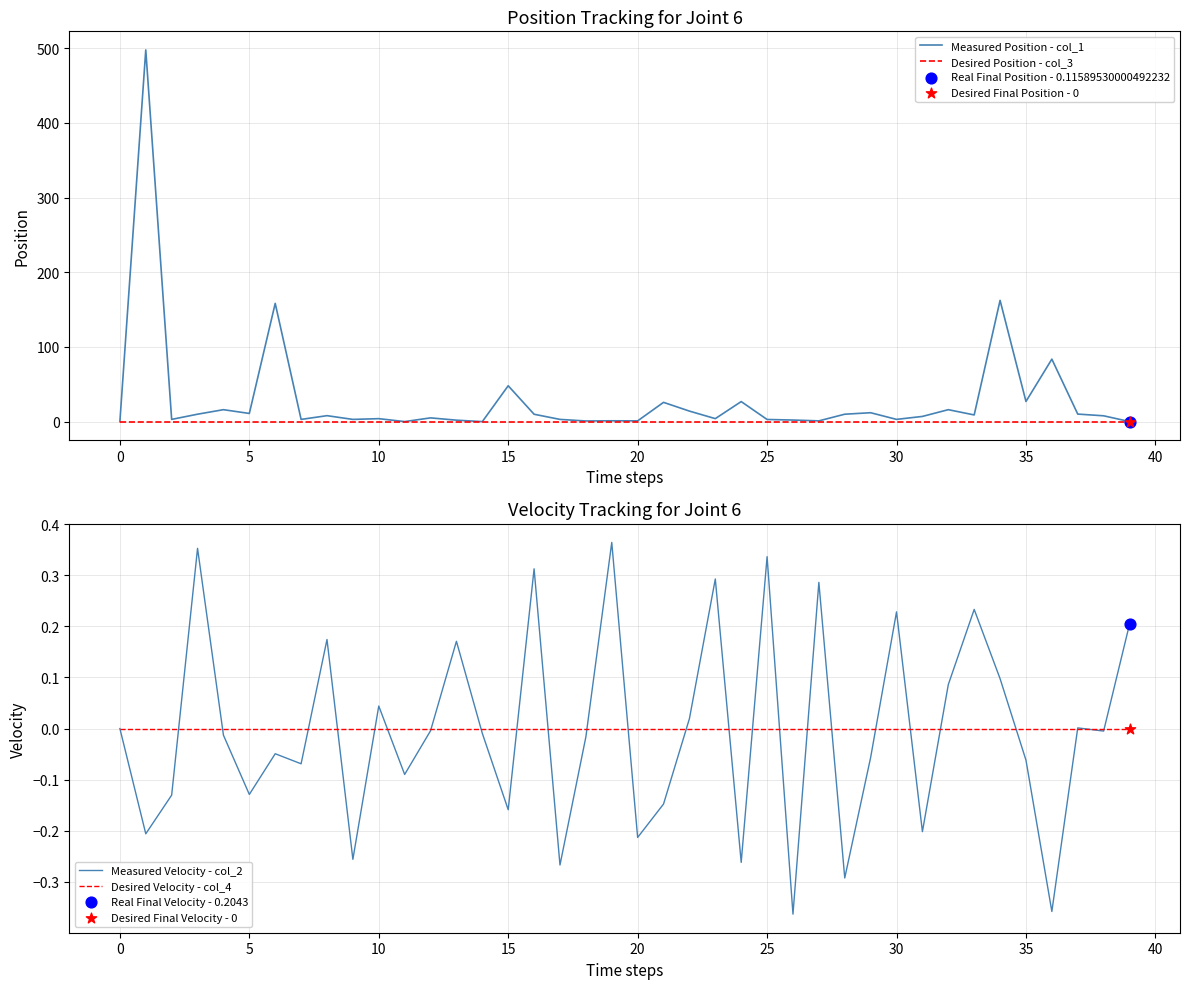

Which series reaches the maximum Y coordinate?

Measured Position - col_1